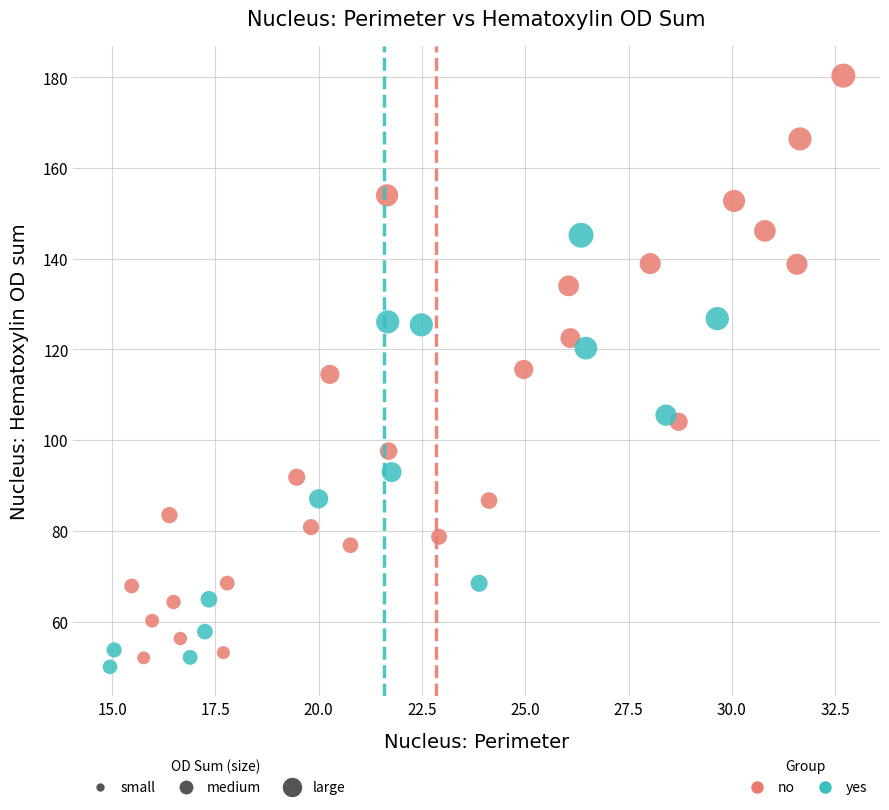

What are all the series names shown in the legend?

no, yes